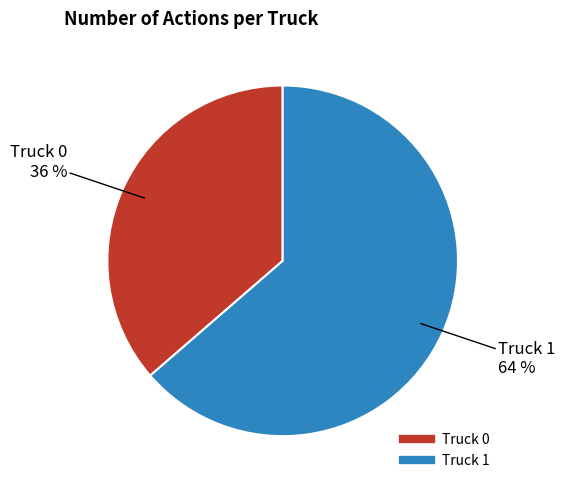

How many segments does this pie chart have?

2